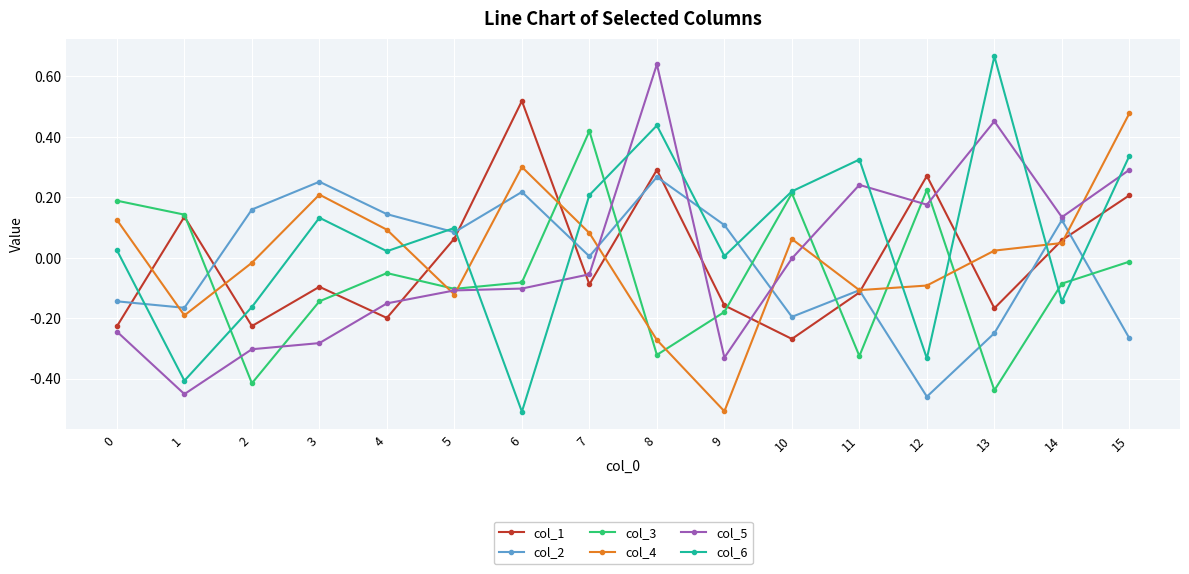

Which series ends up on top after the final intersection of col_1 and col_6?

col_6